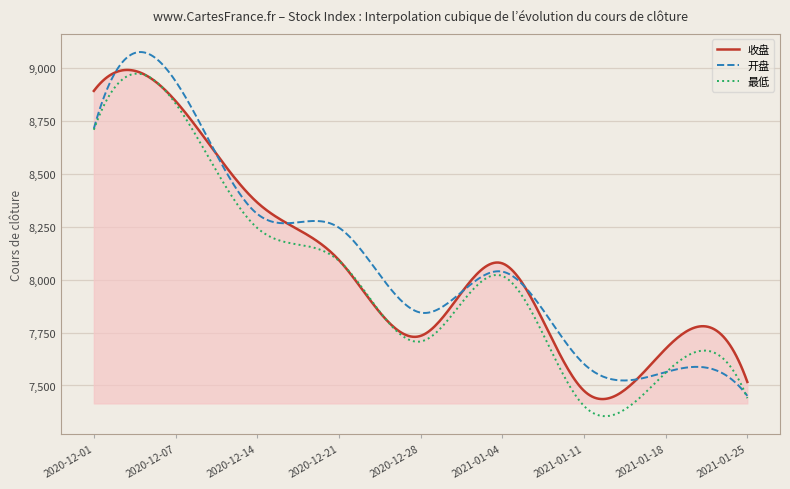

What is the lowest value of the 收盘 series?

7435.9